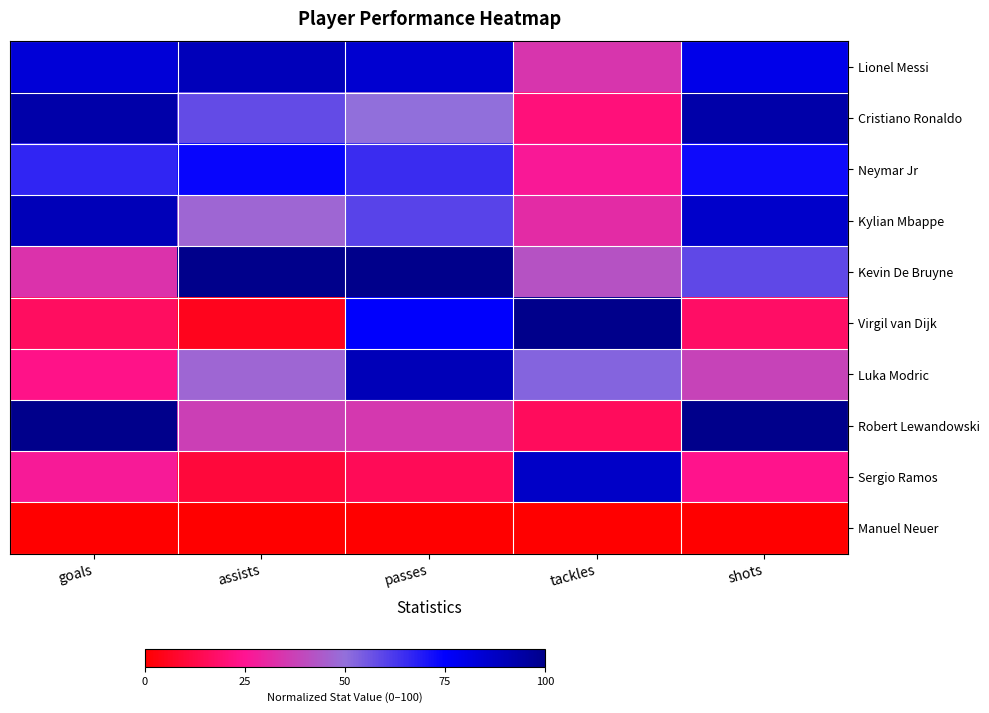

What is the difference between the highest and lowest values at passes?

100.0